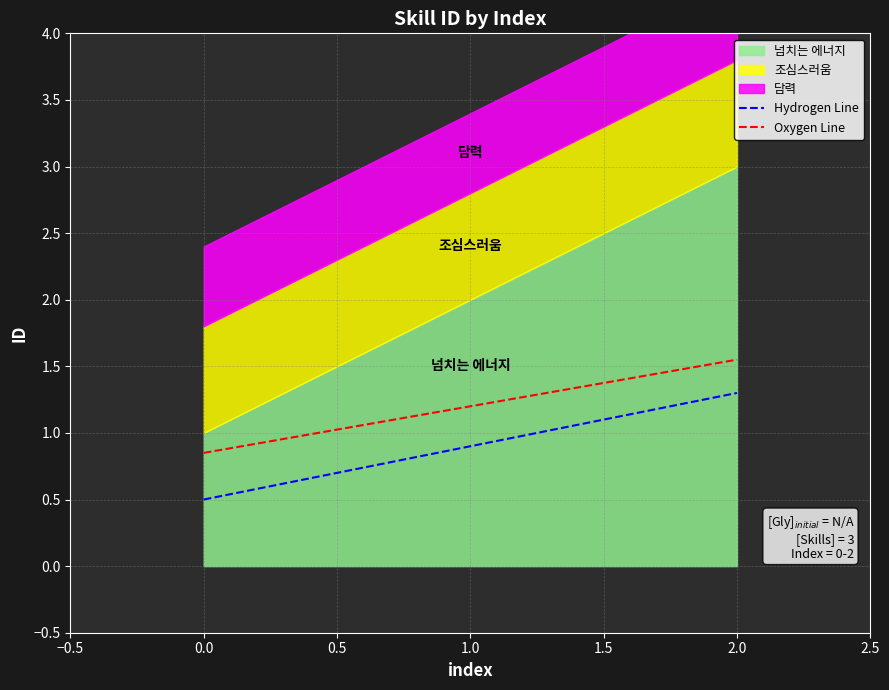

True or false: Hydrogen Line has a value of 0.9 at 1.0.

True